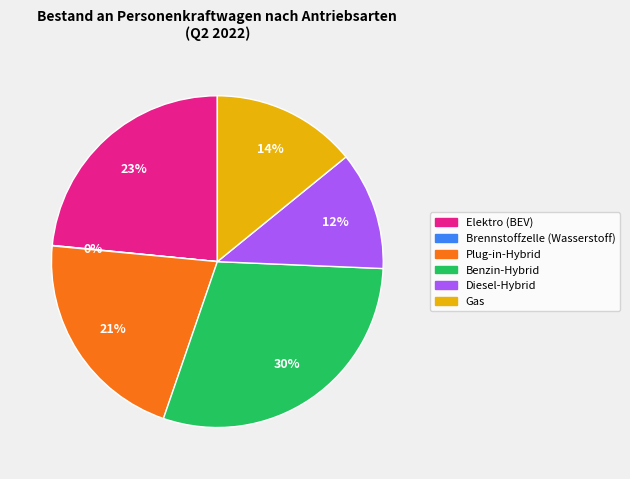

What is the largest slice in the pie chart?

Benzin-Hybrid